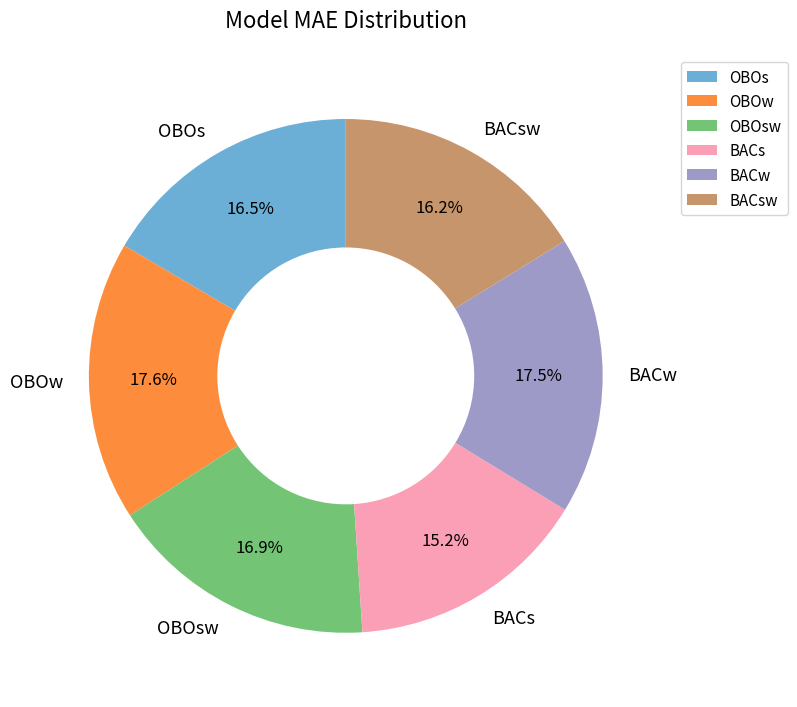

To the nearest percent, what is the average slice percentage?

17%